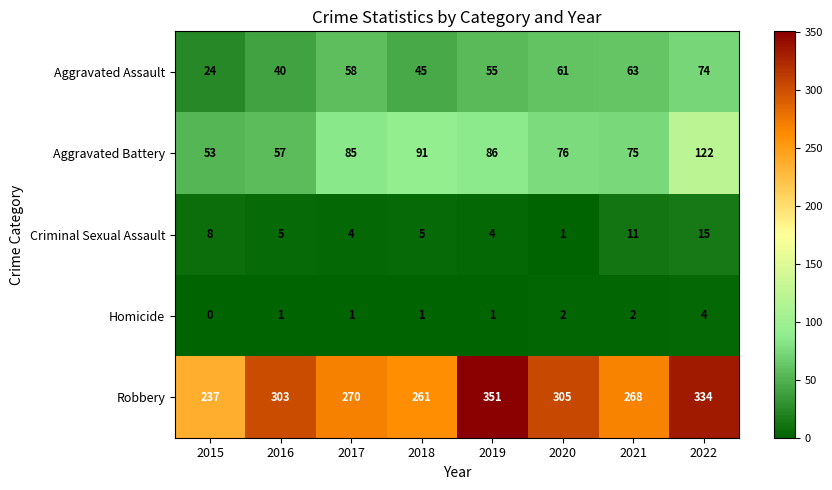

Which series has the largest range (max minus min)?

Robbery